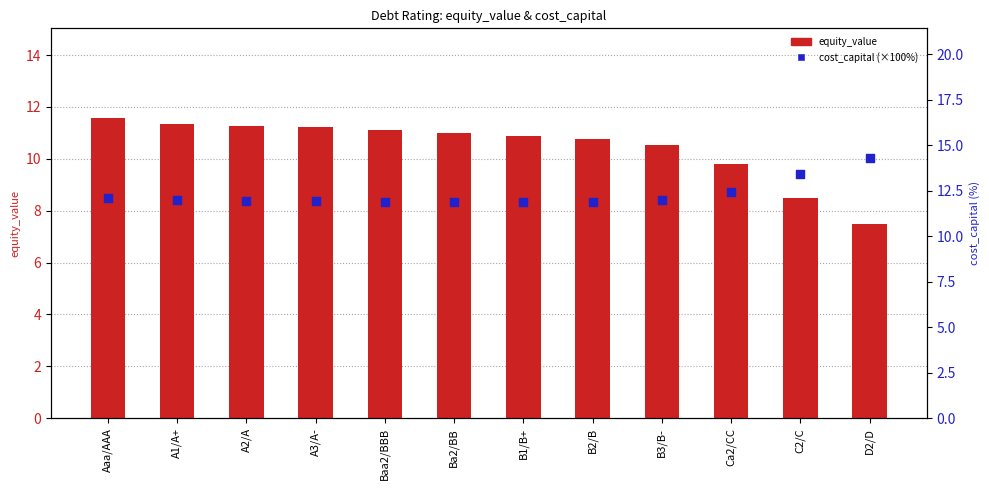

What are all the series names shown in the legend?

equity_value, cost_capital (×100%)